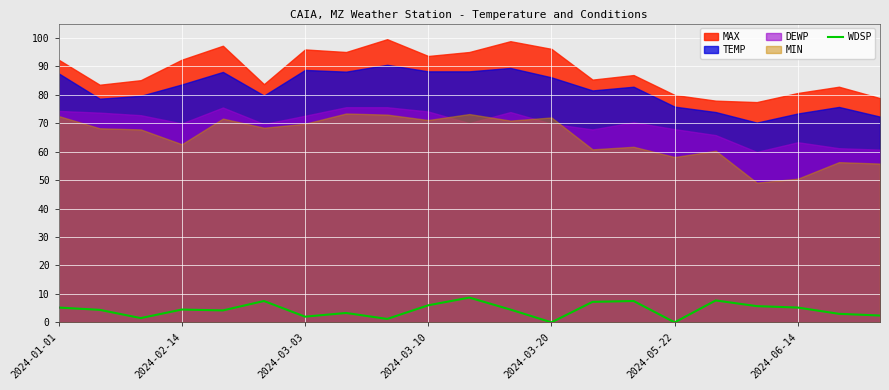

The value at 10 is 8.7. True or false?

True